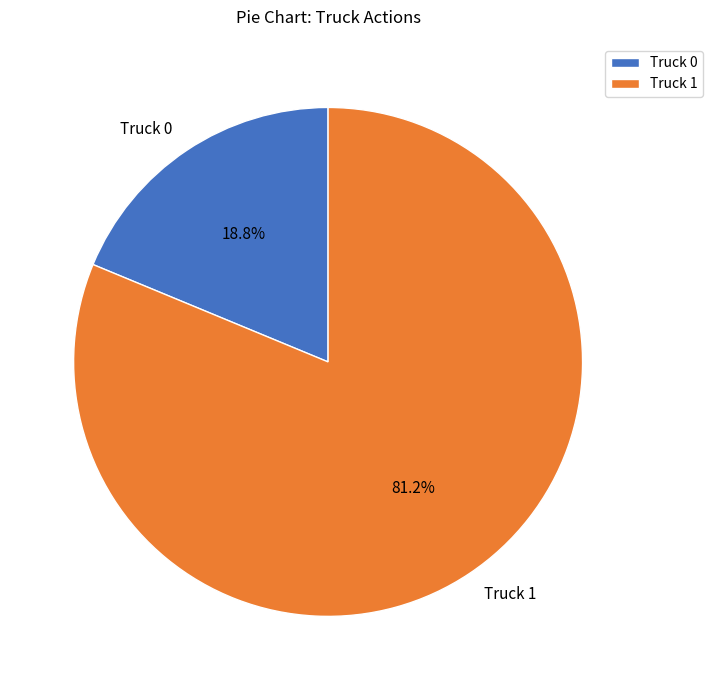

What is the ratio of the value at Truck 0 to the value at Truck 1?

0.2